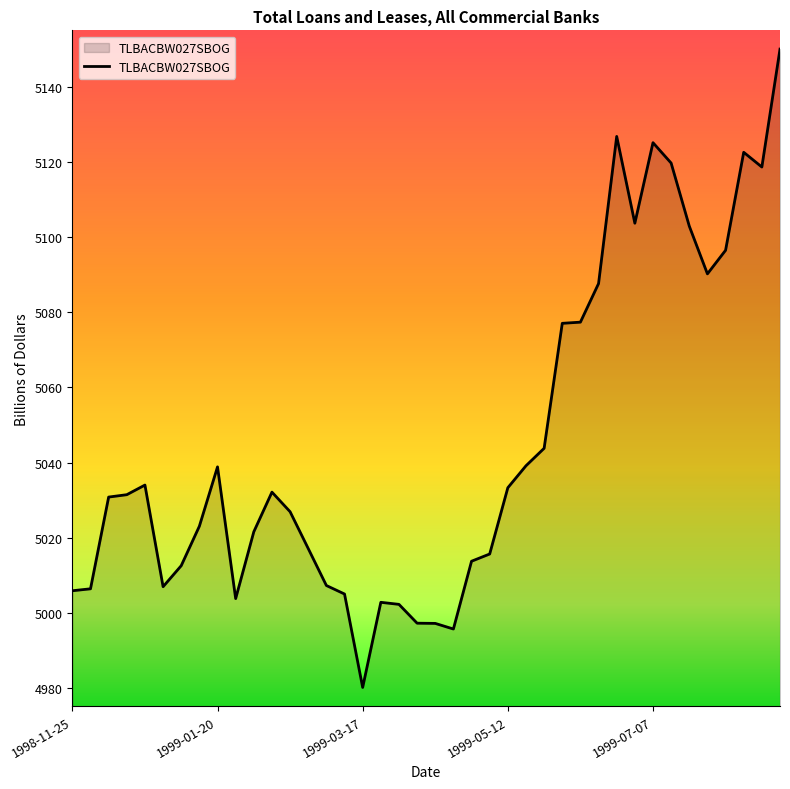

What is the difference between the maximum and minimum values?

170.0